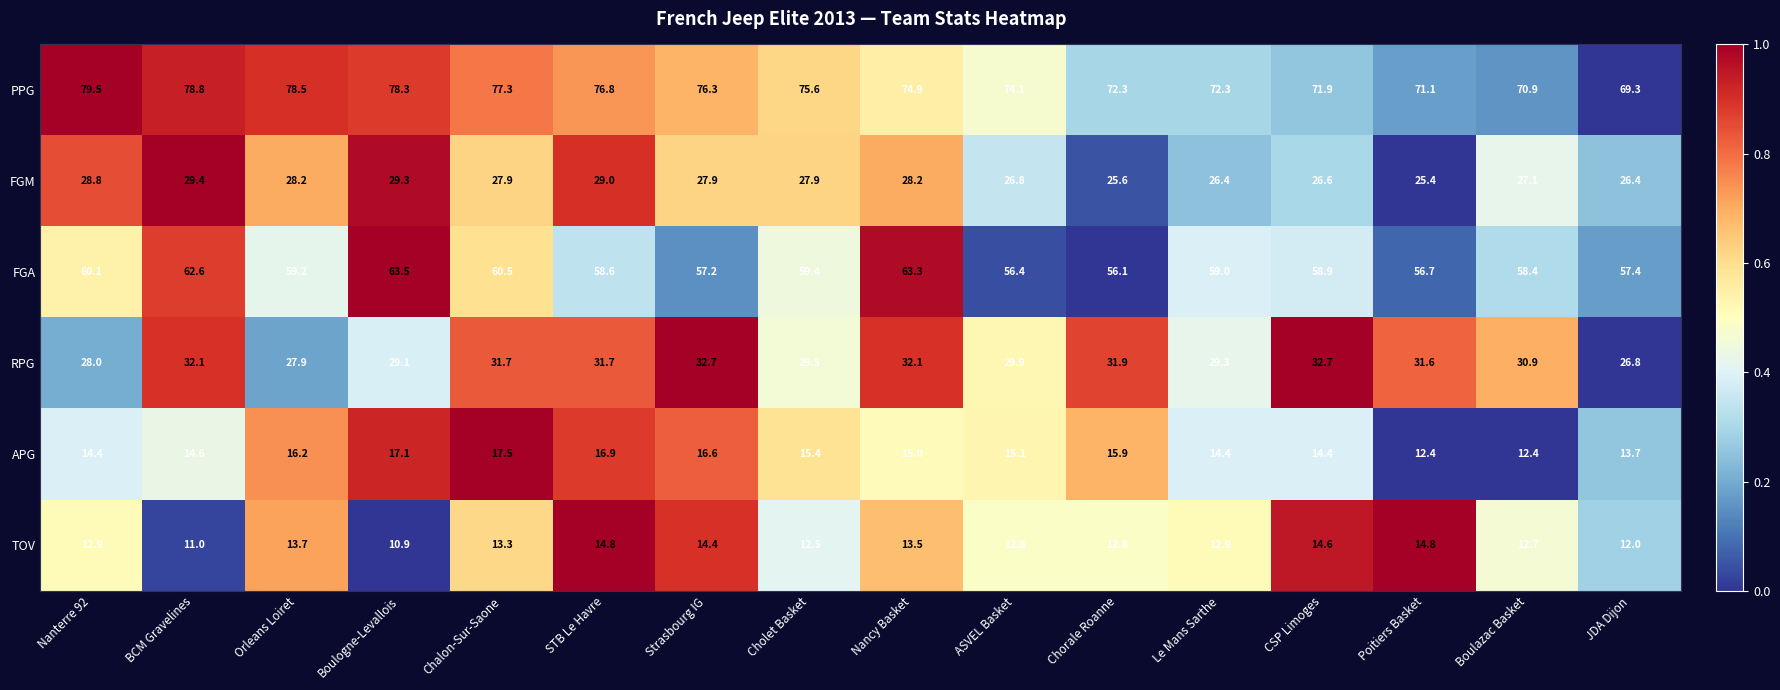

Which series has the largest range (max minus min)?

PPG